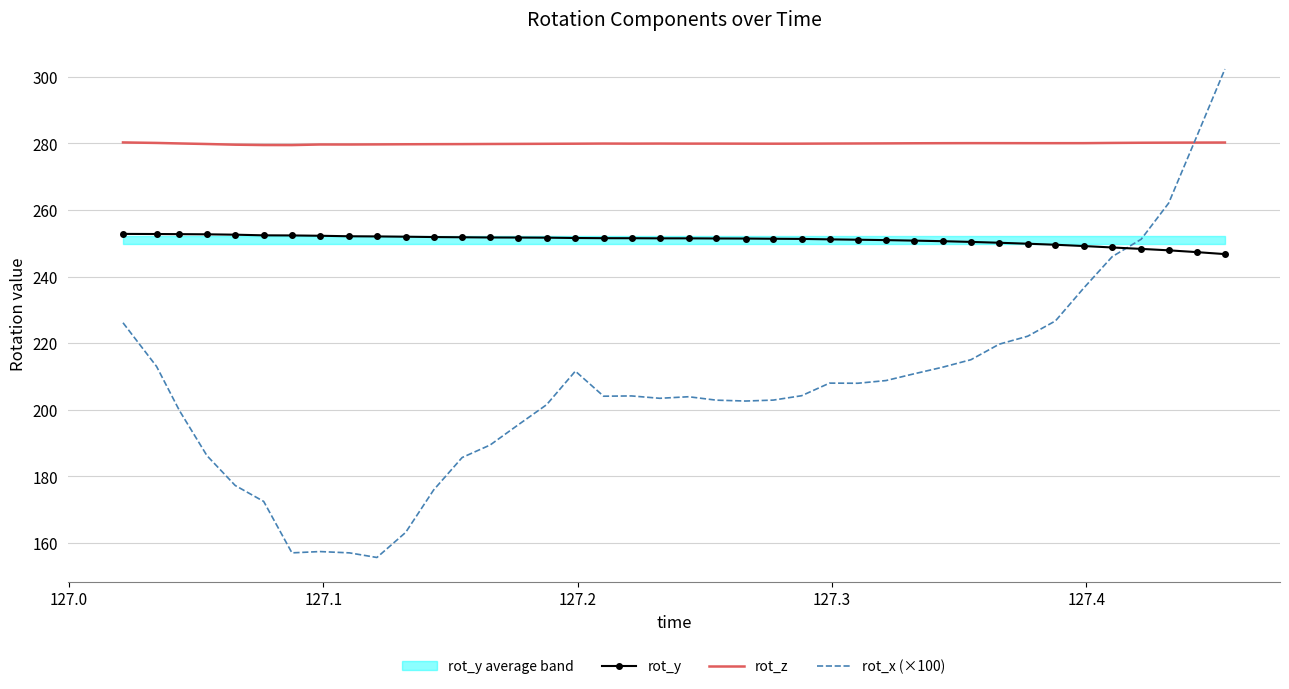

Reading right to left, list all the values displayed in this chart.

rot_y: 246.7	247.3	247.9	248.3	248.7	249.2	249.6	249.9	250.2	250.4	250.6	250.8	250.9	251.1	251.2	251.3	251.4	251.4	251.4	251.5	251.5	251.5	251.5	251.6	251.7	251.7	251.7	251.8	251.9	252.0	252.1	252.1	252.3	252.4	252.4	252.6	252.7	252.7	252.8	252.8
rot_z: 280.3	280.2	280.2	280.2	280.1	280.1	280.1	280.1	280.1	280.1	280.1	280.0	280.0	280.0	280.0	279.9	279.9	279.9	279.9	279.9	280.0	279.9	280.0	279.9	279.9	279.9	279.8	279.8	279.8	279.7	279.7	279.7	279.7	279.5	279.5	279.6	279.8	280.0	280.1	280.3
rot_x (×100): 302.3	282.2	262.1	251.2	246.0	236.6	226.7	222.1	219.7	215.0	212.8	210.8	208.8	207.9	208.0	204.2	202.9	202.6	202.9	203.9	203.4	204.1	204.1	211.6	201.5	195.5	189.4	185.6	175.9	163.1	155.6	157.0	157.4	157.0	172.4	177.2	186.2	199.7	213.0	226.1